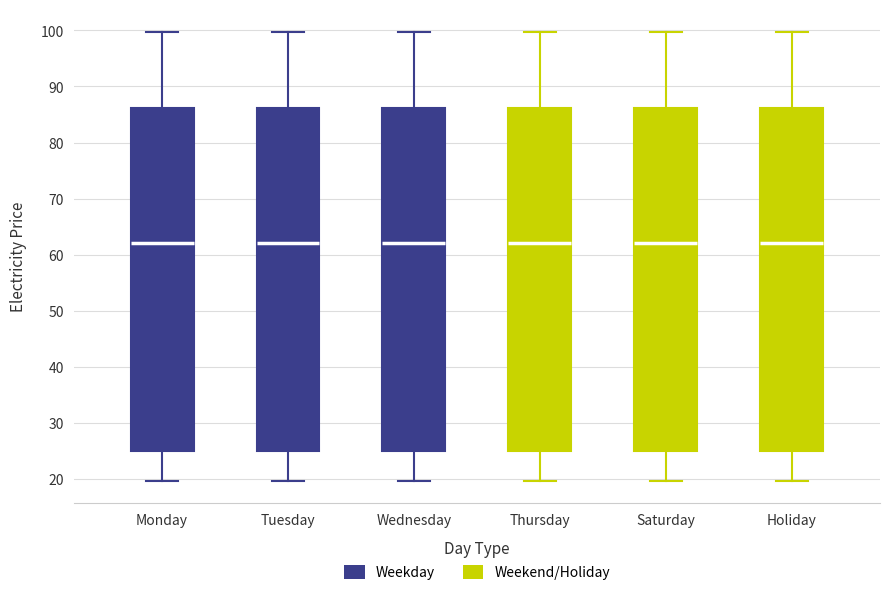

Reading left to right, transcribe this box plot: for each box, give where its median line is, the range the box spans, and where its two whiskers end, as read against the y-axis. The values are not printed on the chart, so give them approximately, as read against the axis.

Monday: median 62, box 25 to 86, whiskers 20 to 100
Tuesday: median 62, box 25 to 86, whiskers 20 to 100
Wednesday: median 62, box 25 to 86, whiskers 20 to 100
Thursday: median 62, box 25 to 86, whiskers 20 to 100
Saturday: median 62, box 25 to 86, whiskers 20 to 100
Holiday: median 62, box 25 to 86, whiskers 20 to 100